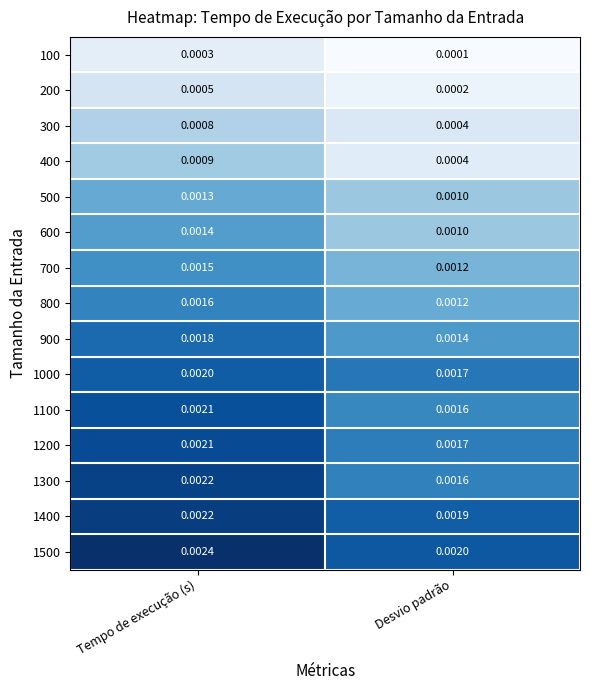

Which label corresponds to the smallest value in the chart?

Desvio padrão